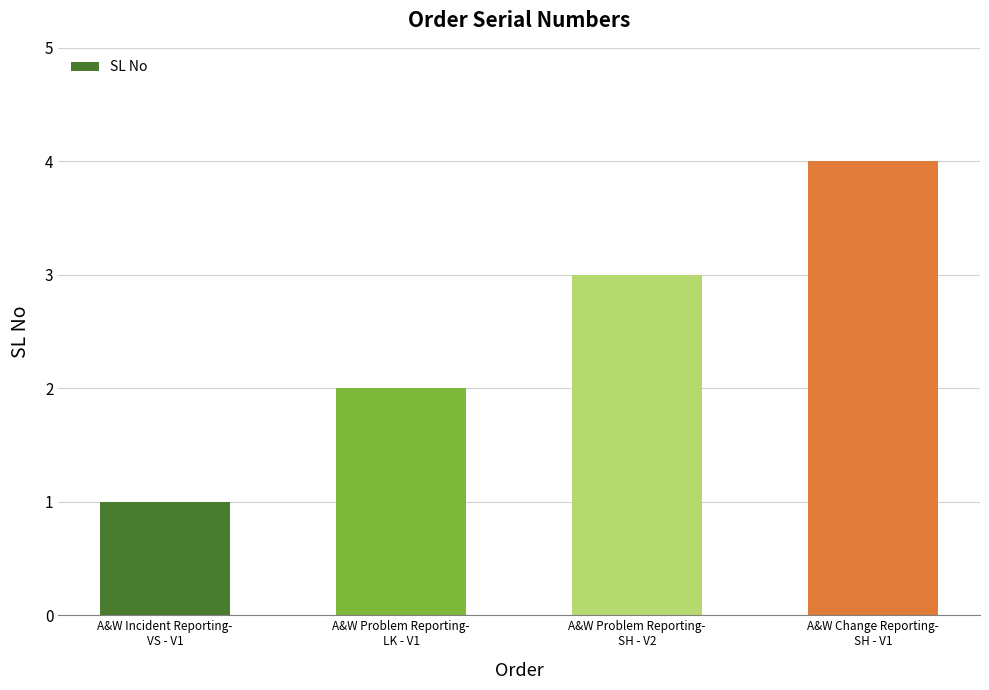

What is the greatest value displayed?

4